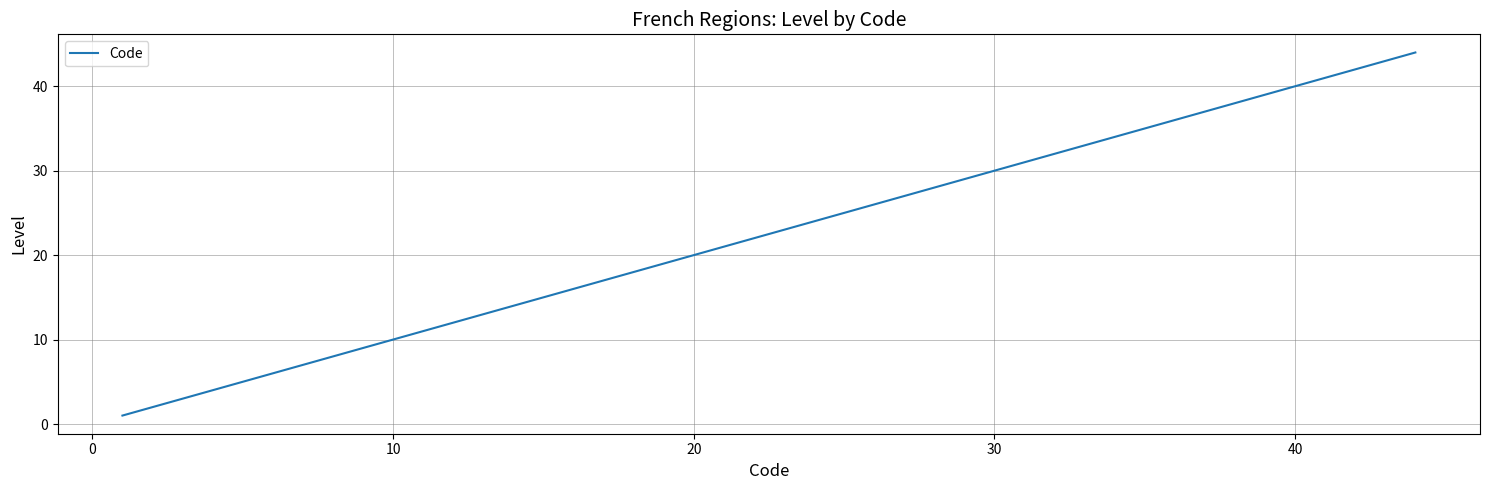

What is the maximum value shown in the chart?

44